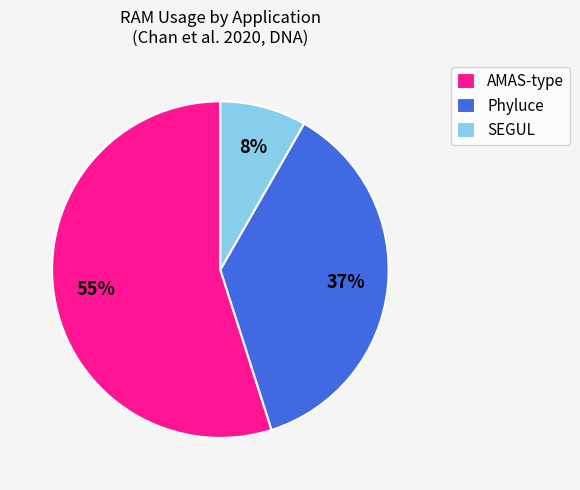

Do Phyluce and AMAS-type together represent more than half of the pie?

Yes